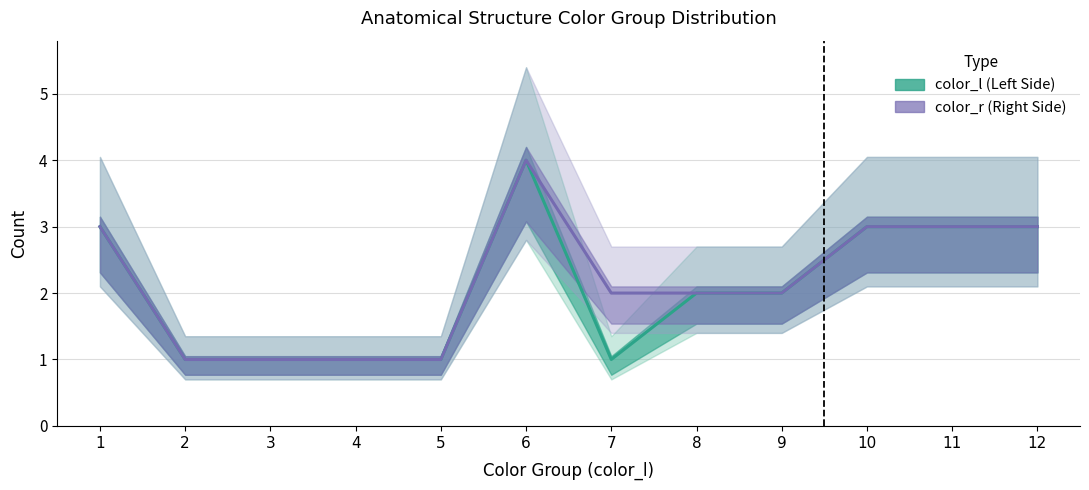

Reading left to right, transcribe all the data shown in this chart.

color_l_counts: 3	1	1	1	1	4	1	2	2	3	3	3
color_r_counts: 3	1	1	1	1	4	2	2	2	3	3	3